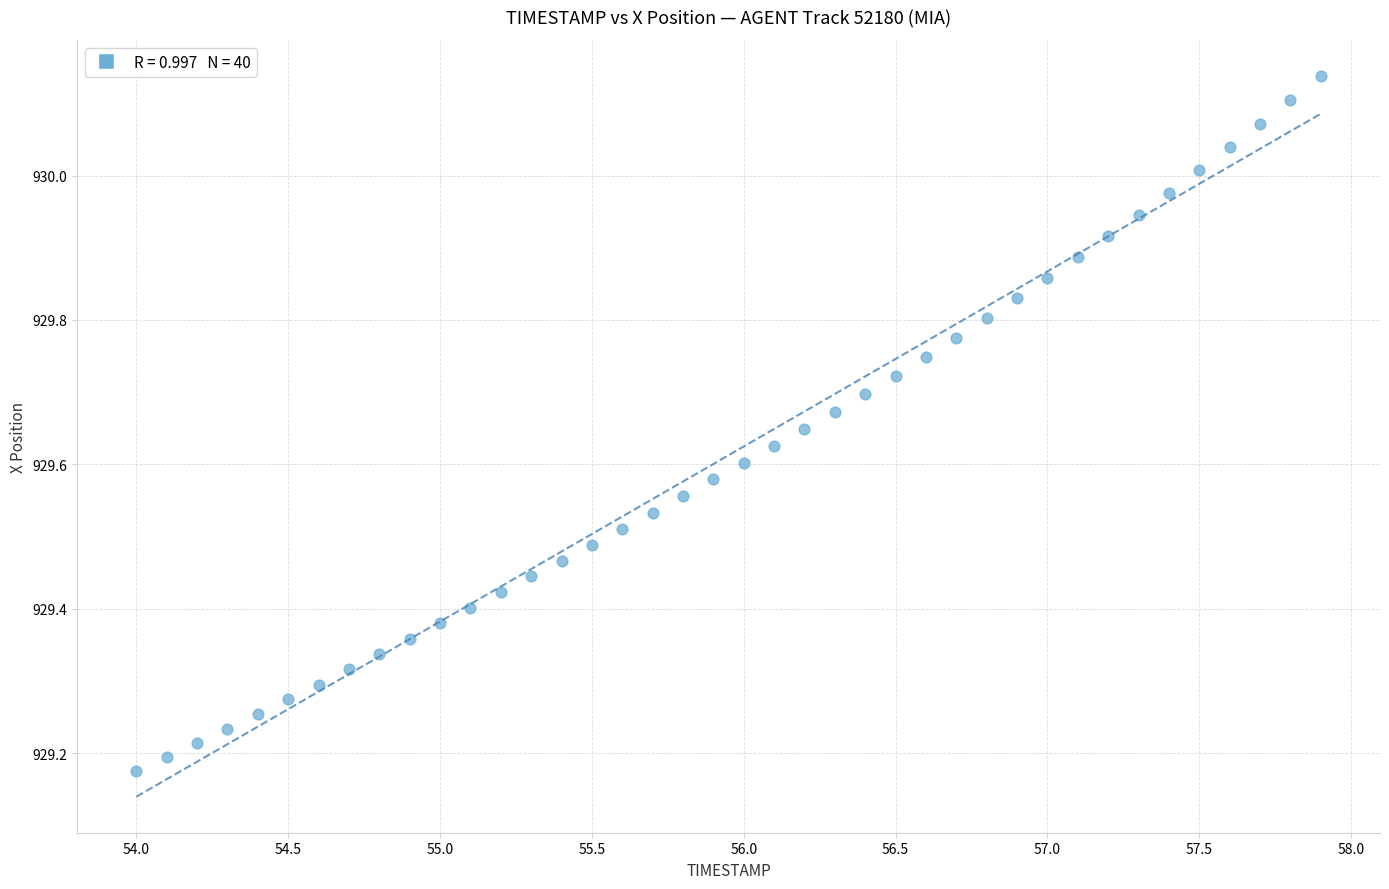

What is the range of X values (max minus min)?

3.9